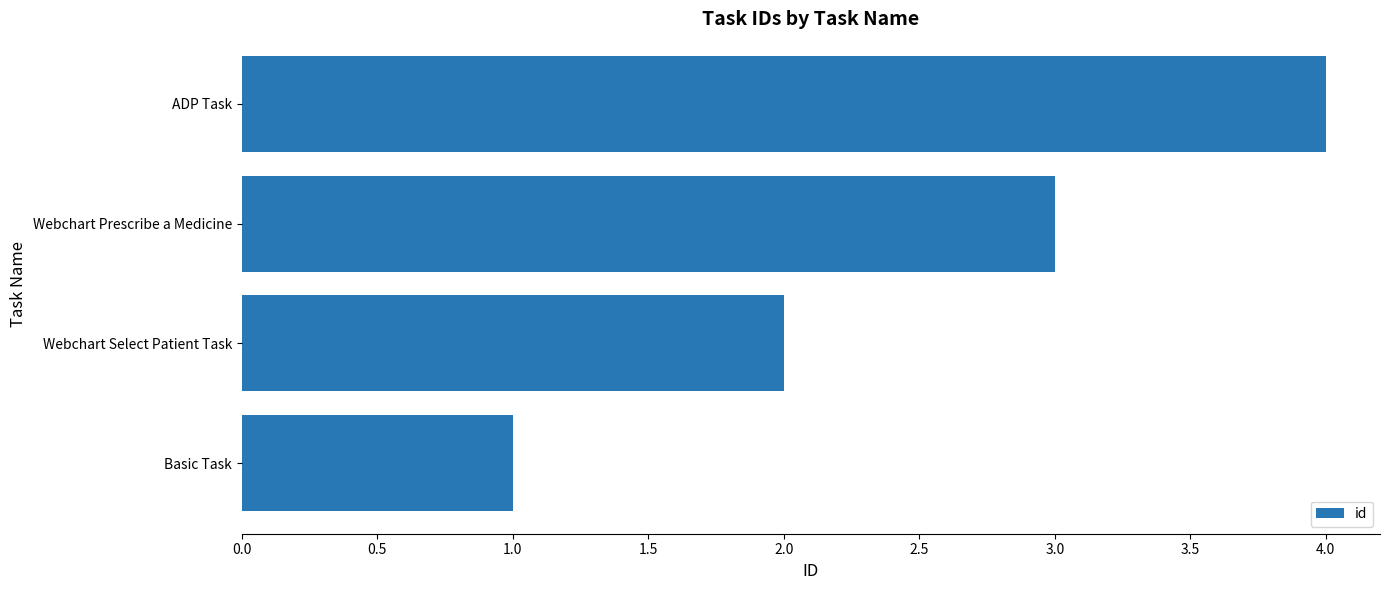

How many data points are less than 3?

2